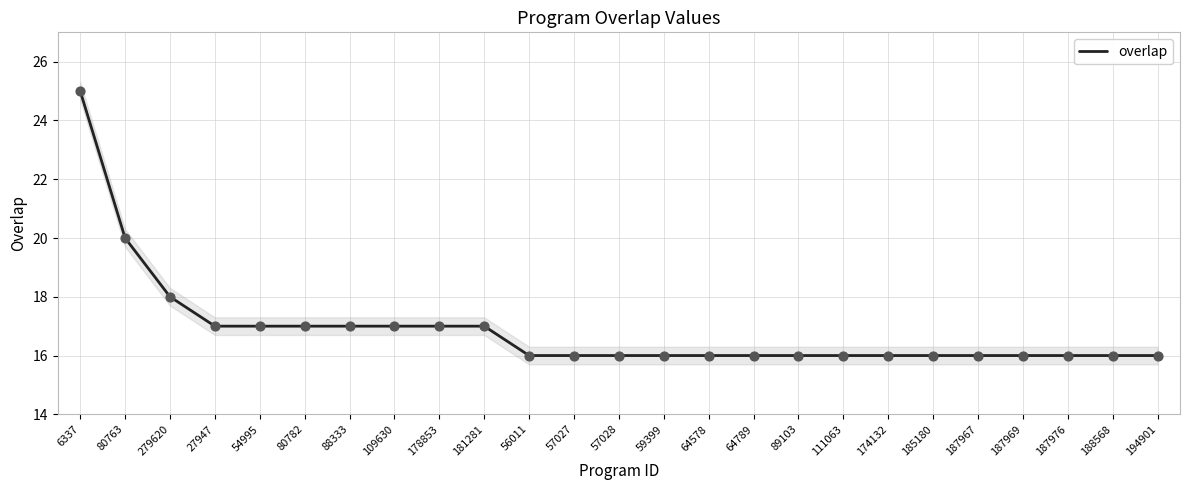

Which has a higher value, 64789 or 185180?

64789